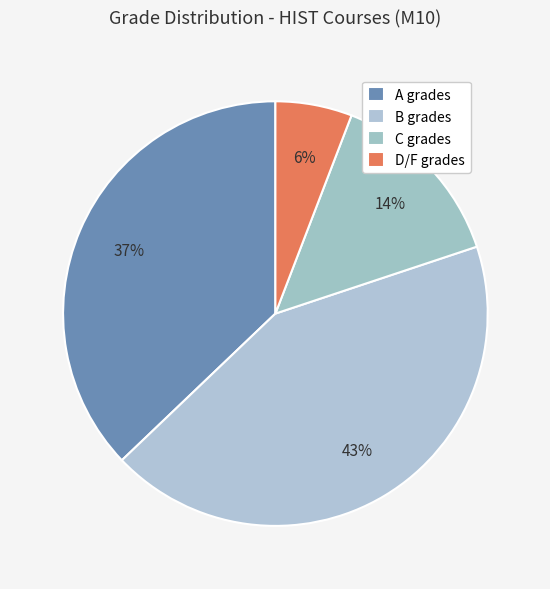

How many slices are in this pie chart?

4